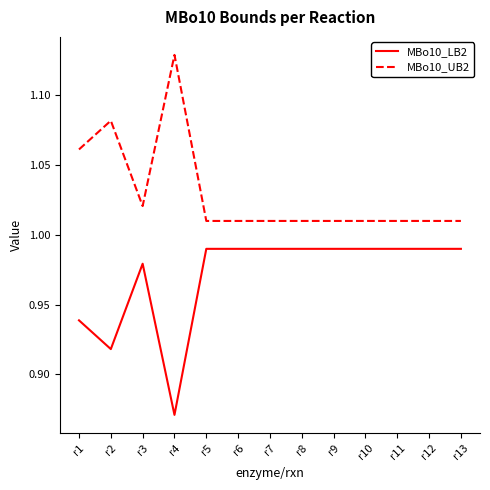

Rank the series by their maximum value, from lowest to highest.

MBo10_LB2, MBo10_UB2